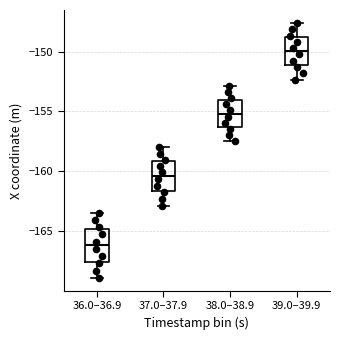

Reading left to right, transcribe this box plot: for each box, give where its median line is, the range the box spans, and where its two whiskers end, as read against the y-axis. The values are not printed on the chart, so give them approximately, as read against the axis.

36.0–36.9: median -166.0, box -167.5 to -165.0, whiskers -169.0 to -163.5
37.0–37.9: median -160.5, box -161.5 to -159.0, whiskers -163.0 to -158.0
38.0–38.9: median -155.0, box -156.5 to -154.0, whiskers -157.5 to -153.0
39.0–39.9: median -150.0, box -151.0 to -149.0, whiskers -152.5 to -147.5